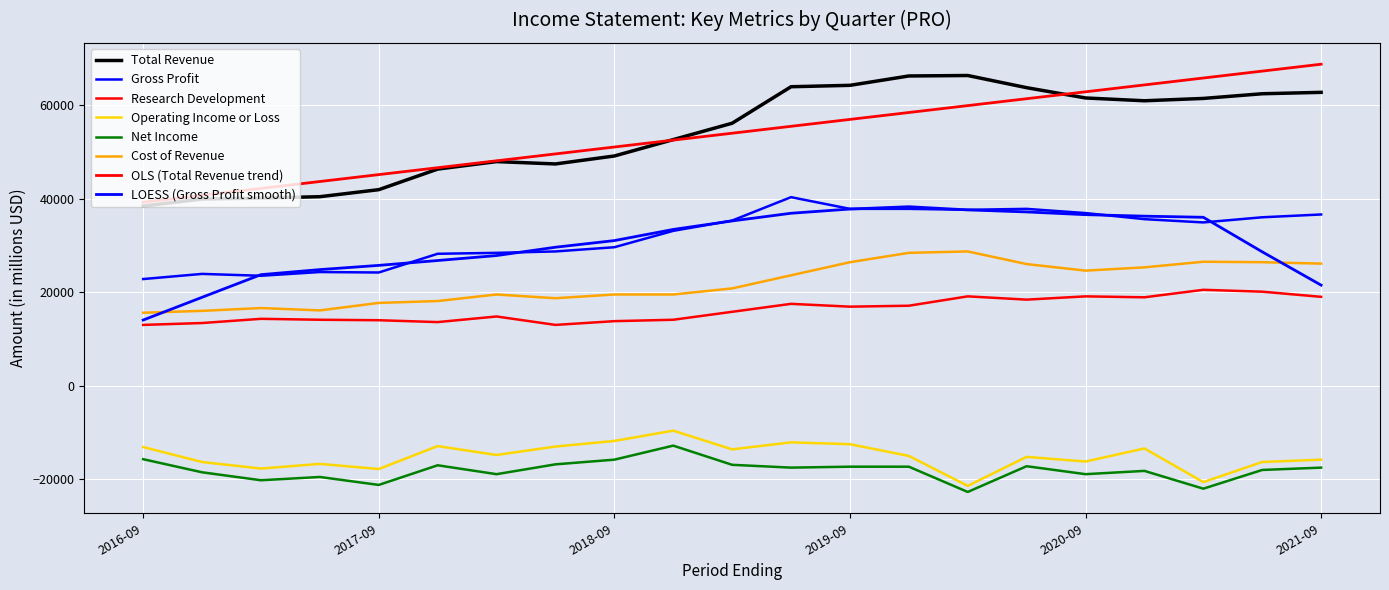

Reading left to right, extract all data points from this chart.

Total Revenue: 2021-09-30=62700	2021-06-30=62400	2021-03-31=61400	2020-12-31=60900	2020-09-30=61500	2020-06-30=63700	2020-03-31=66300	2019-12-31=66200	2019-09-30=64200	2019-06-30=63900	2019-03-31=56100	2018-12-31=52600	2018-09-30=49100	2018-06-30=47400	2018-03-31=47900	2017-12-31=46300	2017-09-30=41900	2017-06-30=40400	2017-03-31=40100	2016-12-31=39900	2016-09-30=38400
Gross Profit: 2021-09-30=36600	2021-06-30=36000	2021-03-31=34900	2020-12-31=35600	2020-09-30=36900	2020-06-30=37800	2020-03-31=37600	2019-12-31=37800	2019-09-30=37800	2019-06-30=40300	2019-03-31=35300	2018-12-31=33100	2018-09-30=29600	2018-06-30=28700	2018-03-31=28400	2017-12-31=28200	2017-09-30=24200	2017-06-30=24300	2017-03-31=23500	2016-12-31=23900	2016-09-30=22800
Research Development: 2021-09-30=19000	2021-06-30=20100	2021-03-31=20500	2020-12-31=18900	2020-09-30=19100	2020-06-30=18400	2020-03-31=19100	2019-12-31=17100	2019-09-30=16900	2019-06-30=17500	2019-03-31=15800	2018-12-31=14100	2018-09-30=13800	2018-06-30=13000	2018-03-31=14800	2017-12-31=13600	2017-09-30=14000	2017-06-30=14100	2017-03-31=14300	2016-12-31=13400	2016-09-30=13000
Operating Income or Loss: 2021-09-30=-15800	2021-06-30=-16300	2021-03-31=-20600	2020-12-31=-13400	2020-09-30=-16200	2020-06-30=-15200	2020-03-31=-21400	2019-12-31=-15000	2019-09-30=-12500	2019-06-30=-12100	2019-03-31=-13600	2018-12-31=-9600	2018-09-30=-11800	2018-06-30=-13000	2018-03-31=-14800	2017-12-31=-12900	2017-09-30=-17800	2017-06-30=-16700	2017-03-31=-17700	2016-12-31=-16300	2016-09-30=-13100
Net Income: 2021-09-30=-17500	2021-06-30=-18000	2021-03-31=-22000	2020-12-31=-18200	2020-09-30=-18900	2020-06-30=-17200	2020-03-31=-22700	2019-12-31=-17300	2019-09-30=-17300	2019-06-30=-17500	2019-03-31=-16900	2018-12-31=-12800	2018-09-30=-15800	2018-06-30=-16800	2018-03-31=-18900	2017-12-31=-17000	2017-09-30=-21200	2017-06-30=-19500	2017-03-31=-20200	2016-12-31=-18500	2016-09-30=-15700
Cost of Revenue: 2021-09-30=26100	2021-06-30=26400	2021-03-31=26500	2020-12-31=25300	2020-09-30=24600	2020-06-30=26000	2020-03-31=28700	2019-12-31=28400	2019-09-30=26400	2019-06-30=23600	2019-03-31=20800	2018-12-31=19500	2018-09-30=19500	2018-06-30=18700	2018-03-31=19500	2017-12-31=18100	2017-09-30=17700	2017-06-30=16100	2017-03-31=16600	2016-12-31=16000	2016-09-30=15600